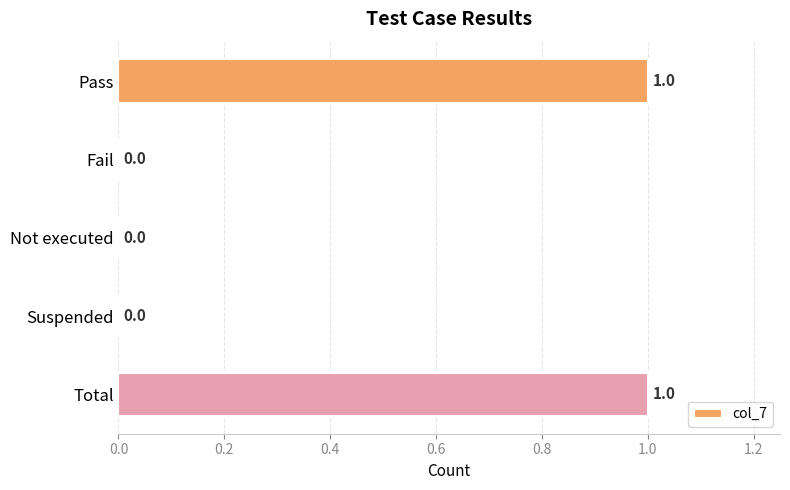

True or false: the data shows 0 at Suspended.

True